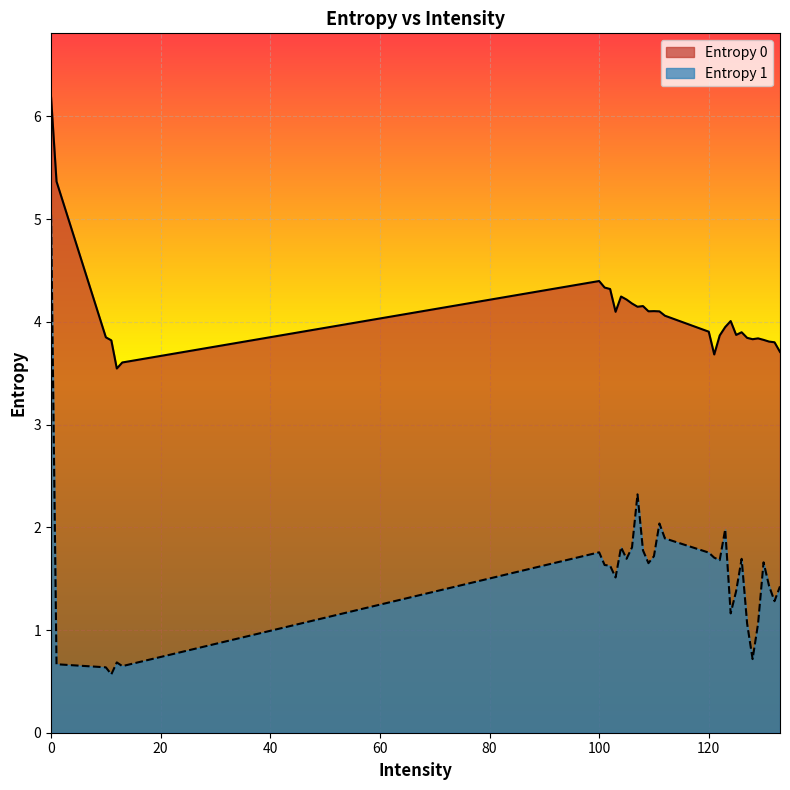

At which category does the chart reach its minimum across all series?

11